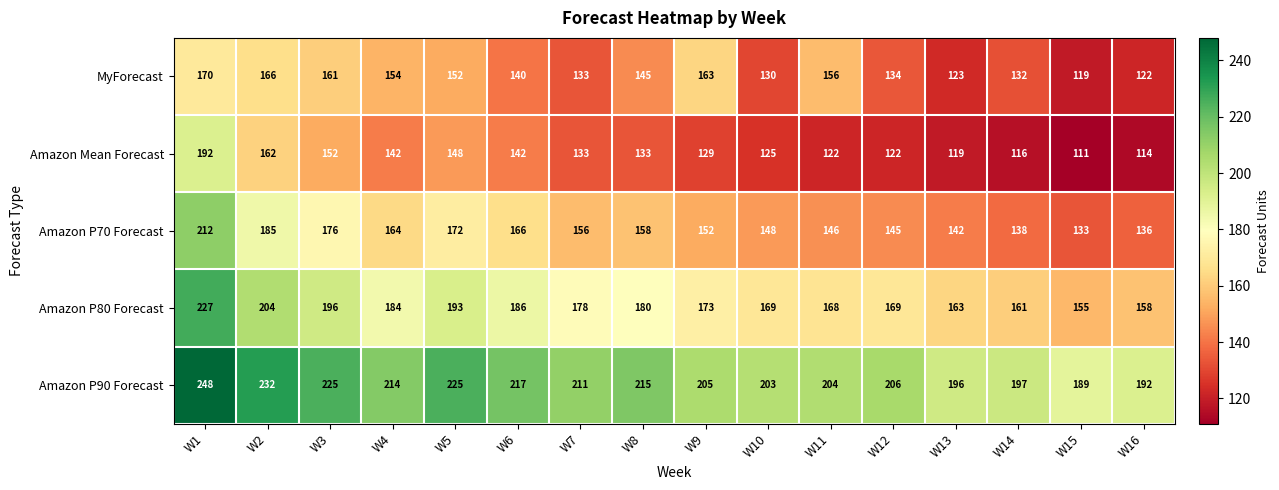

What is the greatest value displayed?

248